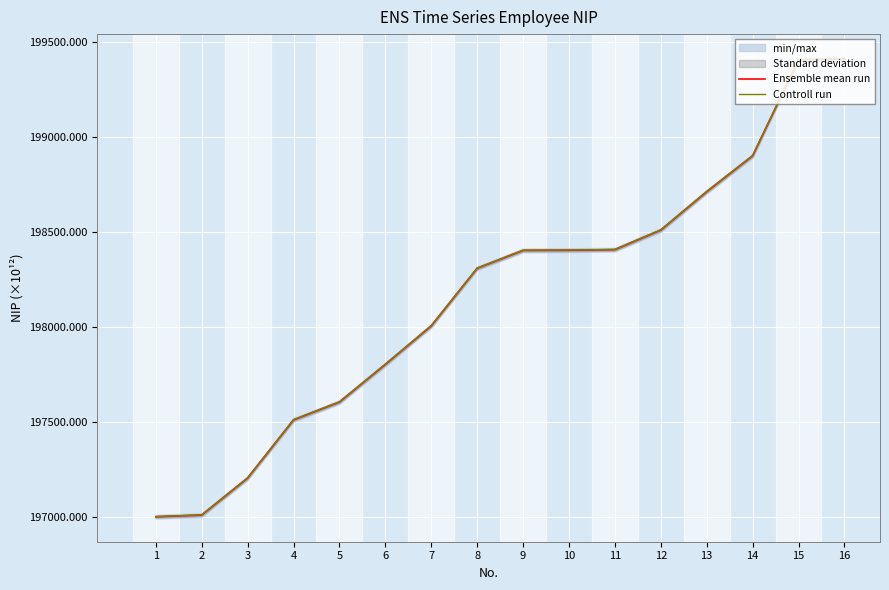

What is the maximum value shown in the chart?

199411.2